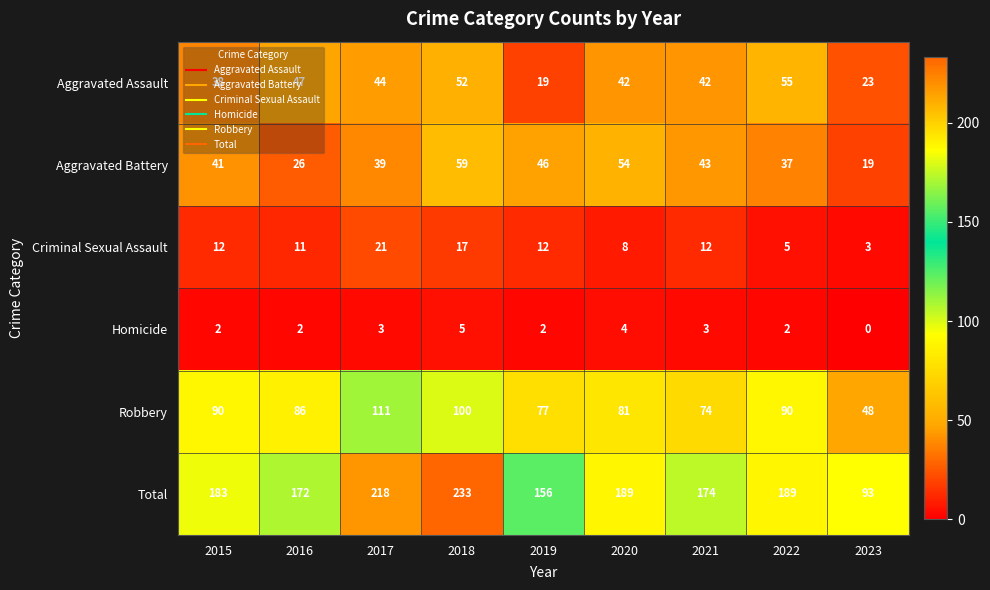

What is the total value across all series at 2017?

436